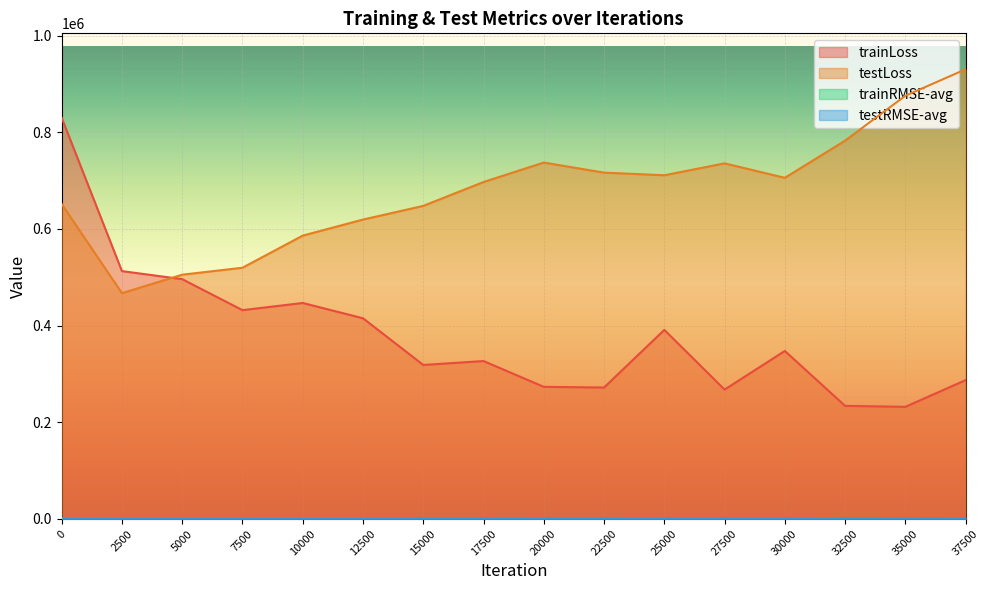

The trainLoss series shows 633802.8 at 25000. True or false?

False